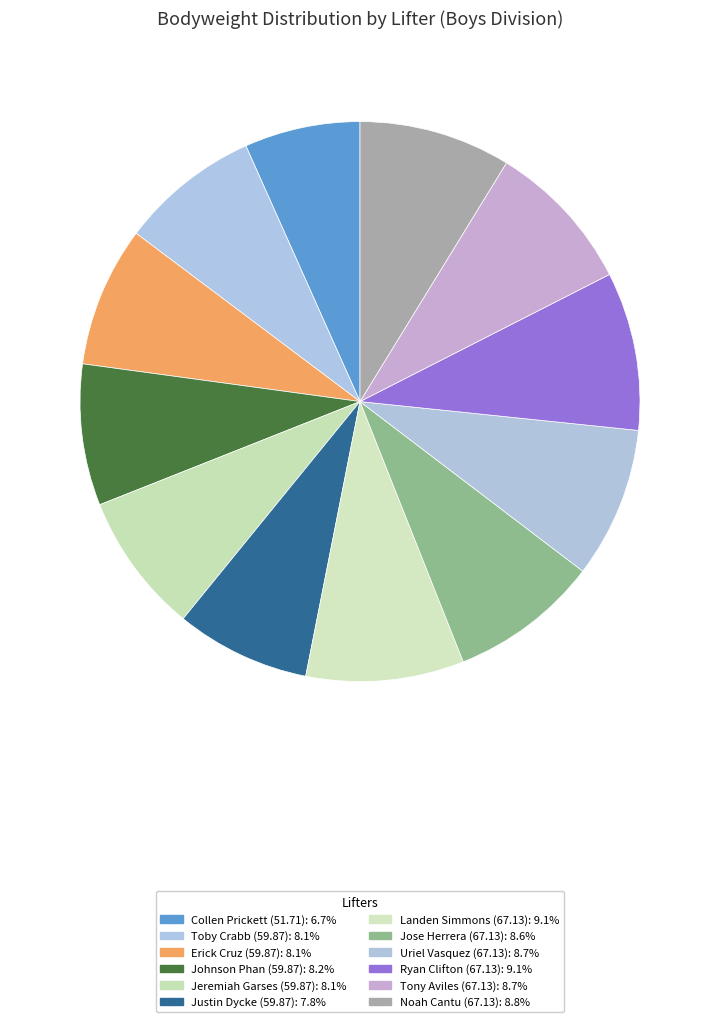

What is the largest slice in the pie chart?

Ryan Clifton (67.13)